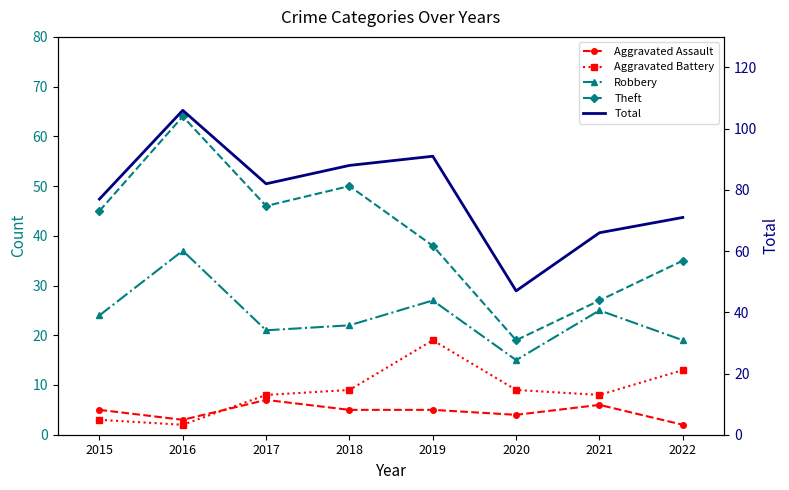

Reading left to right, transcribe all the data shown in this chart.

Aggravated Assault: 5	3	7	5	5	4	6	2
Aggravated Battery: 3	2	8	9	19	9	8	13
Robbery: 24	37	21	22	27	15	25	19
Theft: 45	64	46	50	38	19	27	35
Total: 77	106	82	88	91	47	66	71